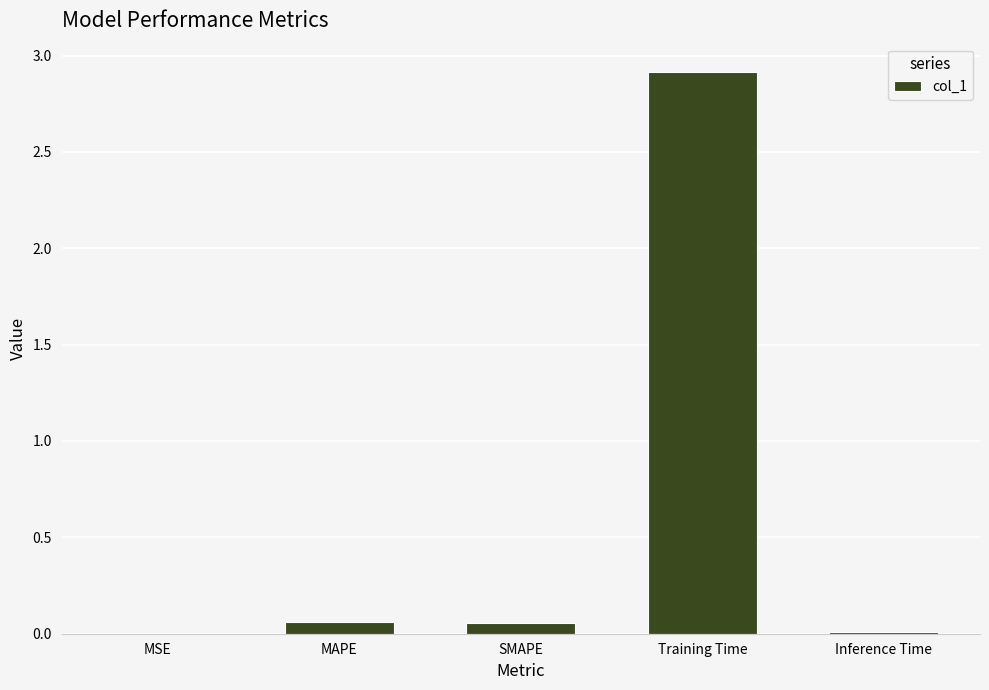

Count the number of data series in this chart.

1